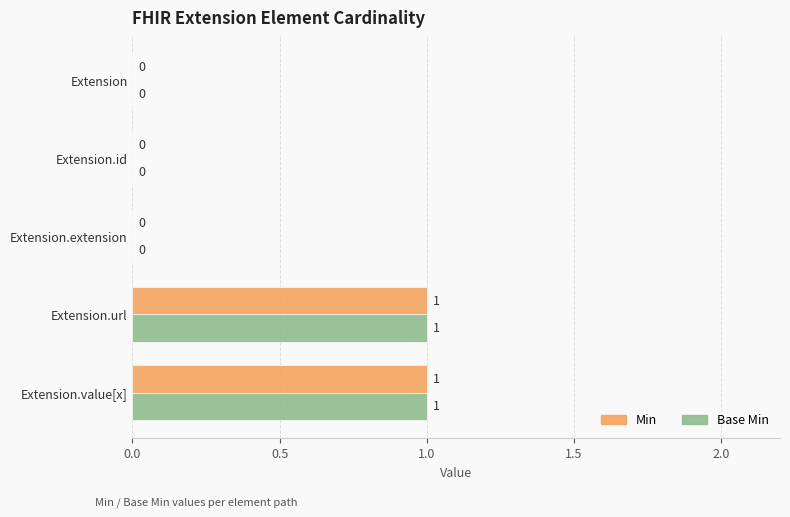

How many series are shown in this chart?

2